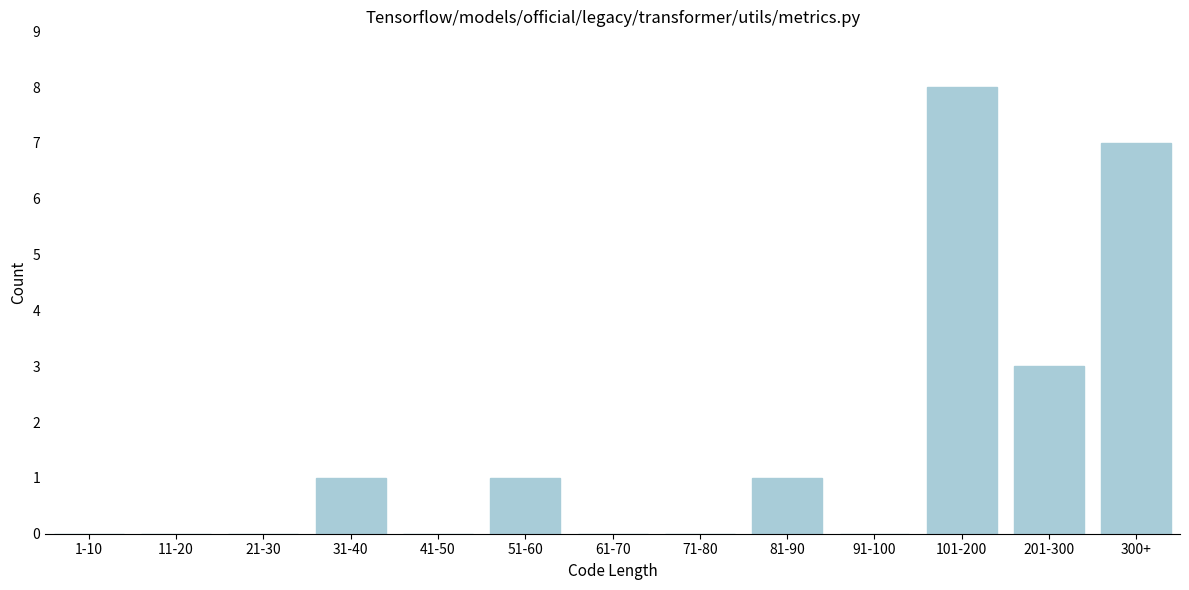

Reading left to right, list all the values displayed in this chart.

1-10=0	11-20=0	21-30=0	31-40=1	41-50=0	51-60=1	61-70=0	71-80=0	81-90=1	91-100=0	101-200=8	201-300=3	300+=7